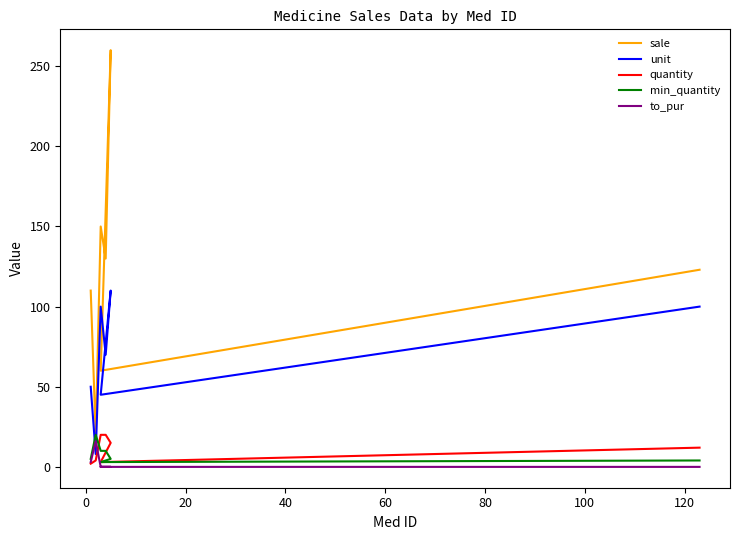

Rank the series at 100 from highest to lowest value.

sale, unit, quantity, min_quantity, to_pur